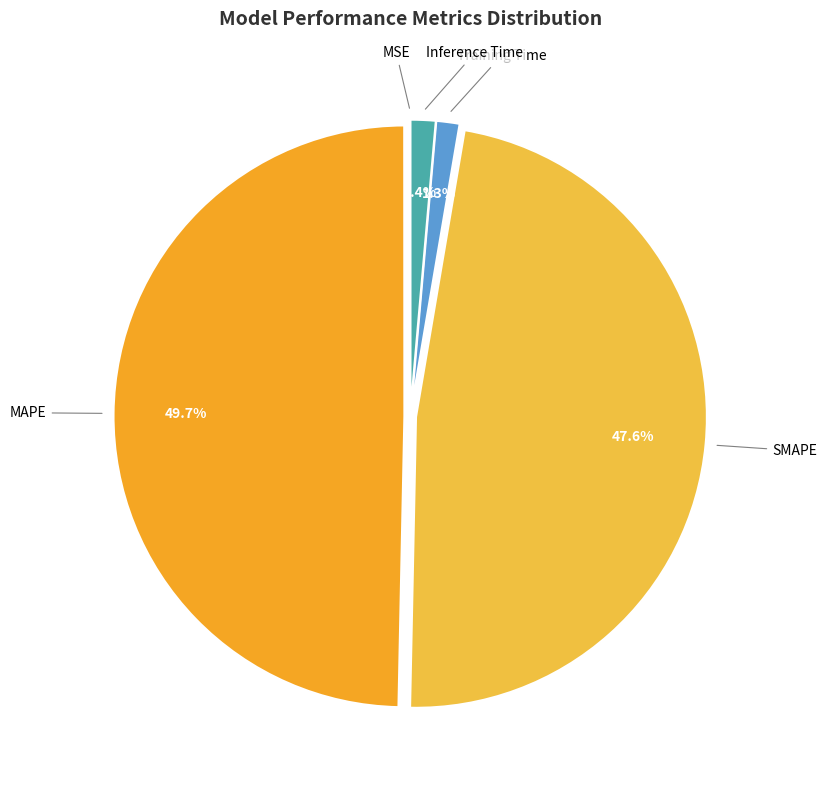

What percentage is the Inference Time slice, to the nearest percent?

1%